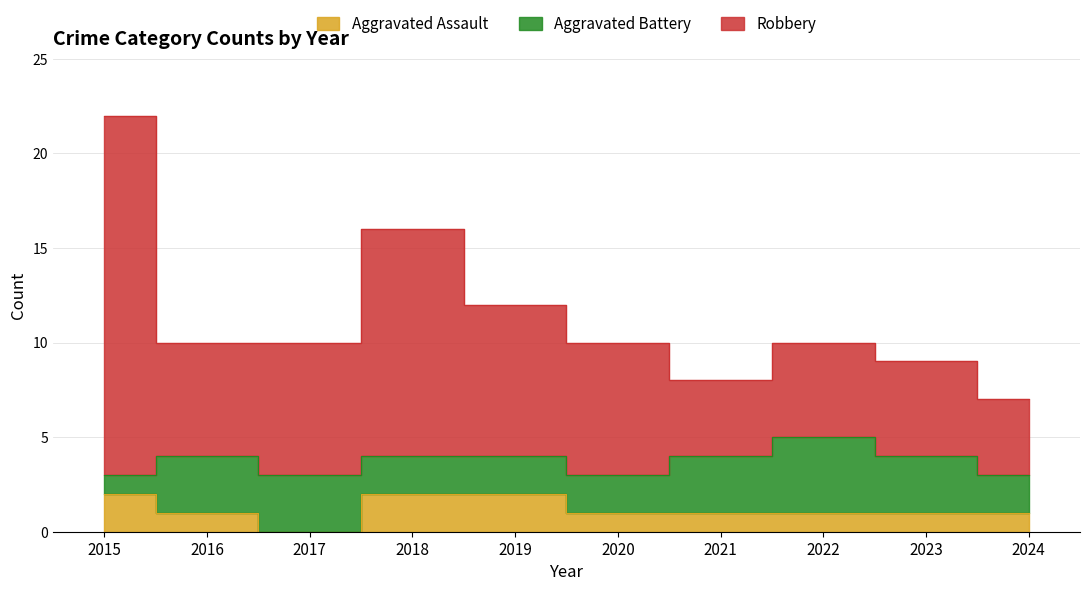

At which category does the chart reach its minimum across all series?

2017